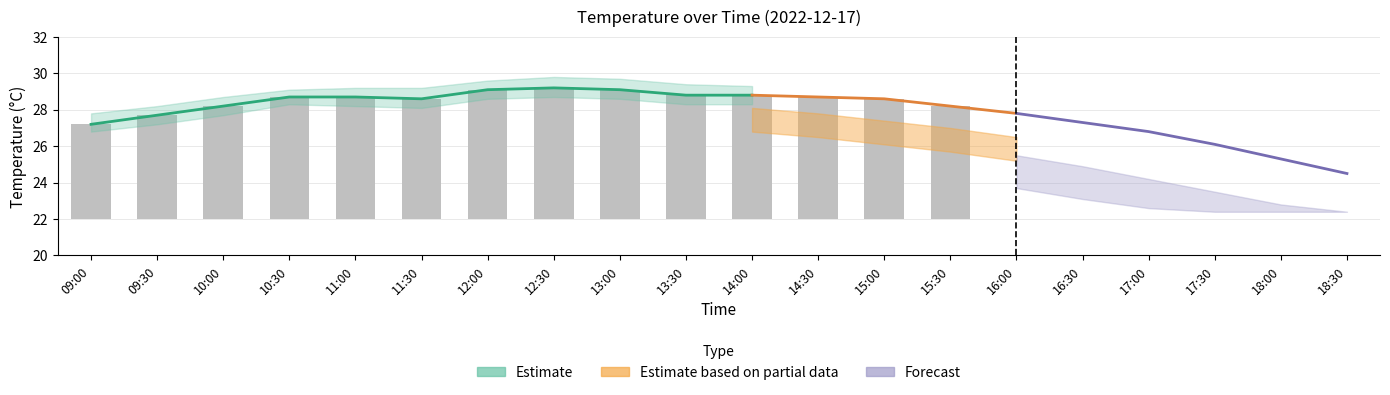

Reading left to right, list all the values displayed in this chart.

5.2	5.7	6.2	6.7	6.7	6.6	7.1	7.2	7.1	6.8	6.8	6.7	6.6	6.2